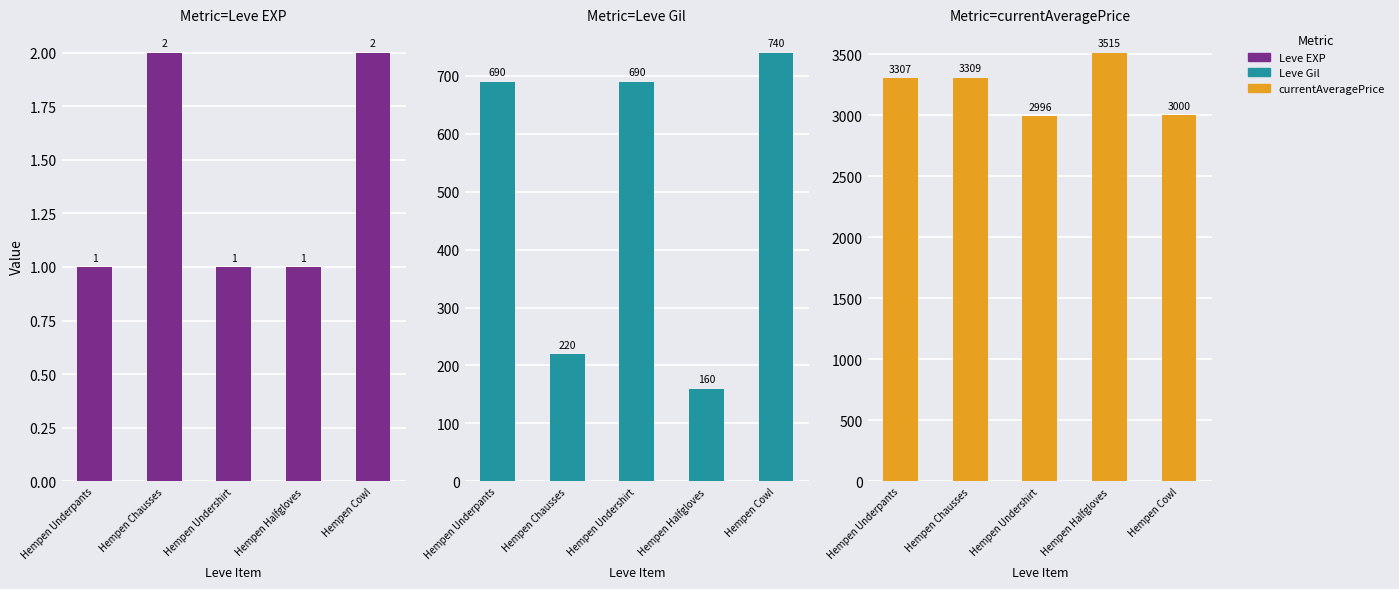

Which category has the highest value in the Leve EXP series?

Hempen Chausses